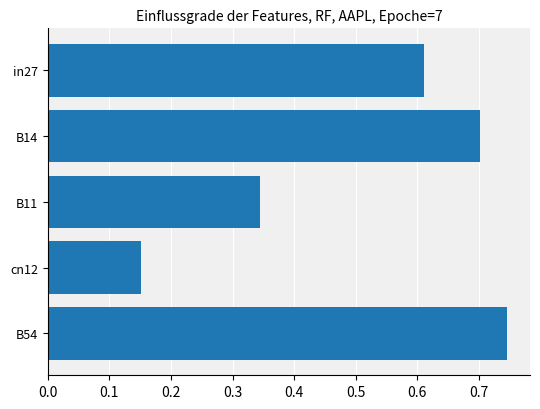

List the labels in order of value, largest first.

B54, B14, in27, B11, cn12